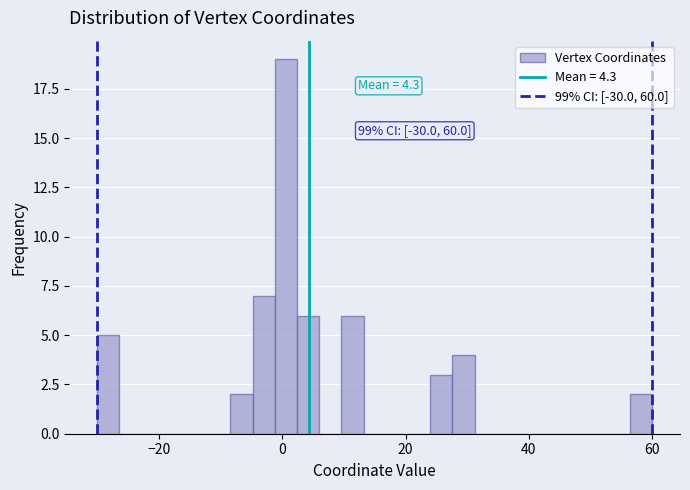

Around what value on the x-axis is the tallest bar? Give the approximate position of its centre, as read against the axis.

0